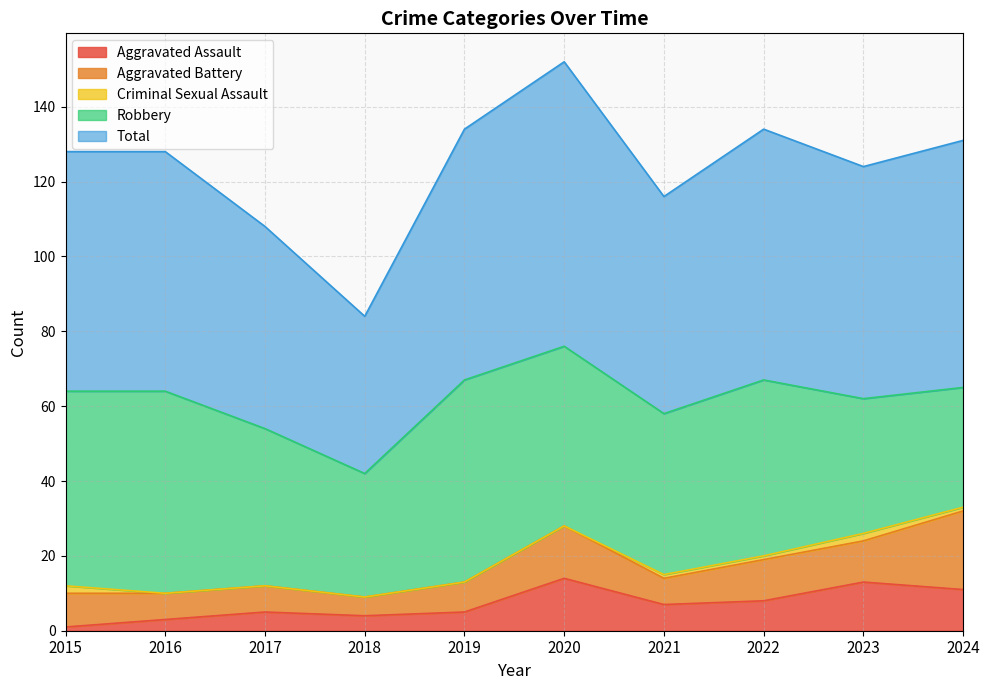

At how many categories does at least one series exceed 38?

10